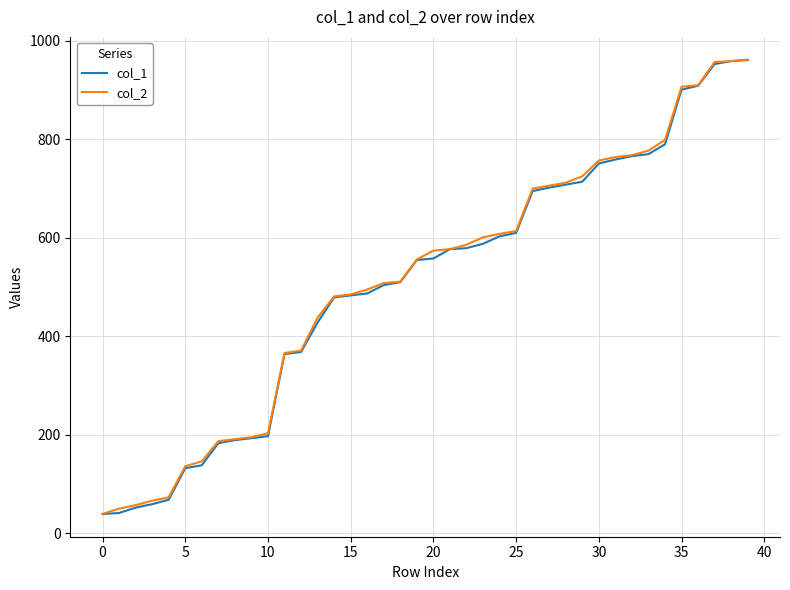

What is the highest value of the col_1 series?

961.0